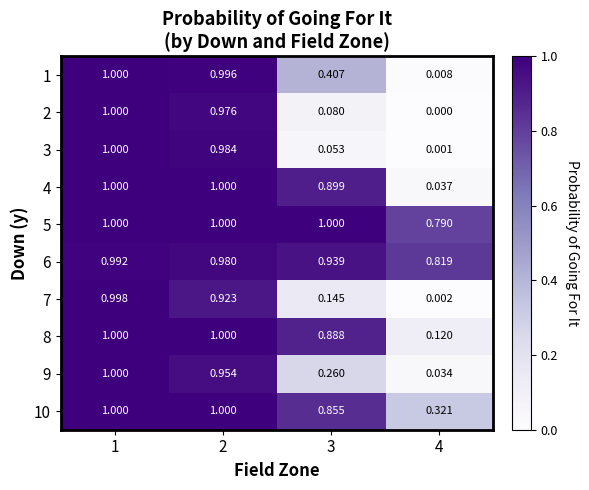

How many data points does each series have?

4